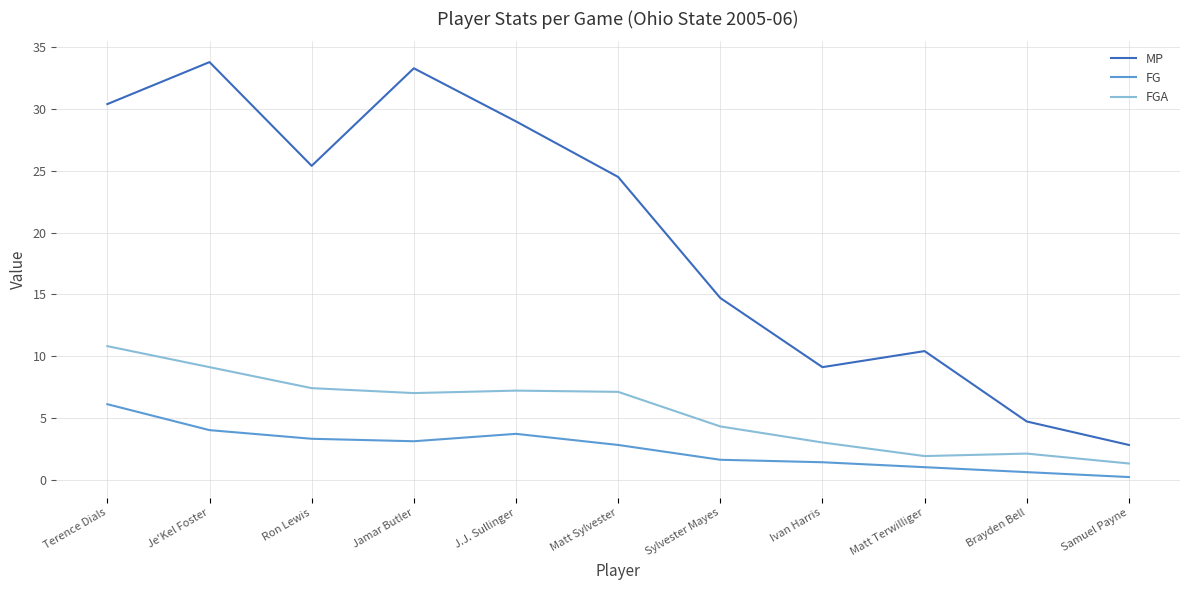

In MP, how many points are higher than both neighbors (excluding endpoints)?

3